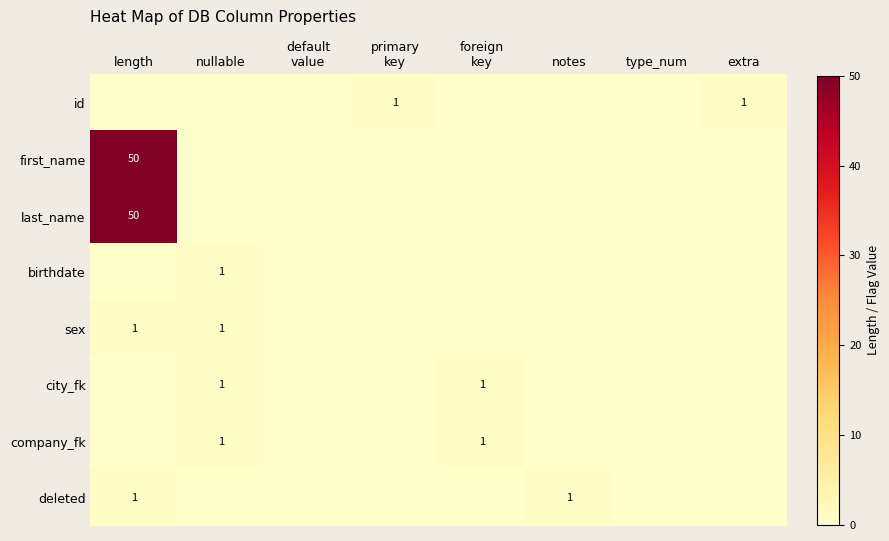

Count the number of categories in the chart.

8